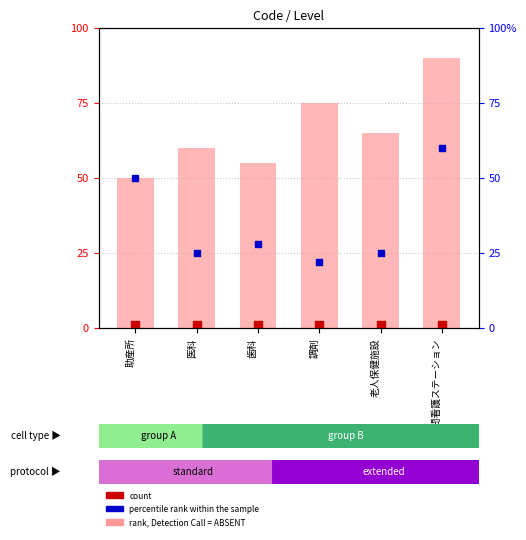

At which category is the sum across all series the highest?

訪問看護ステーション